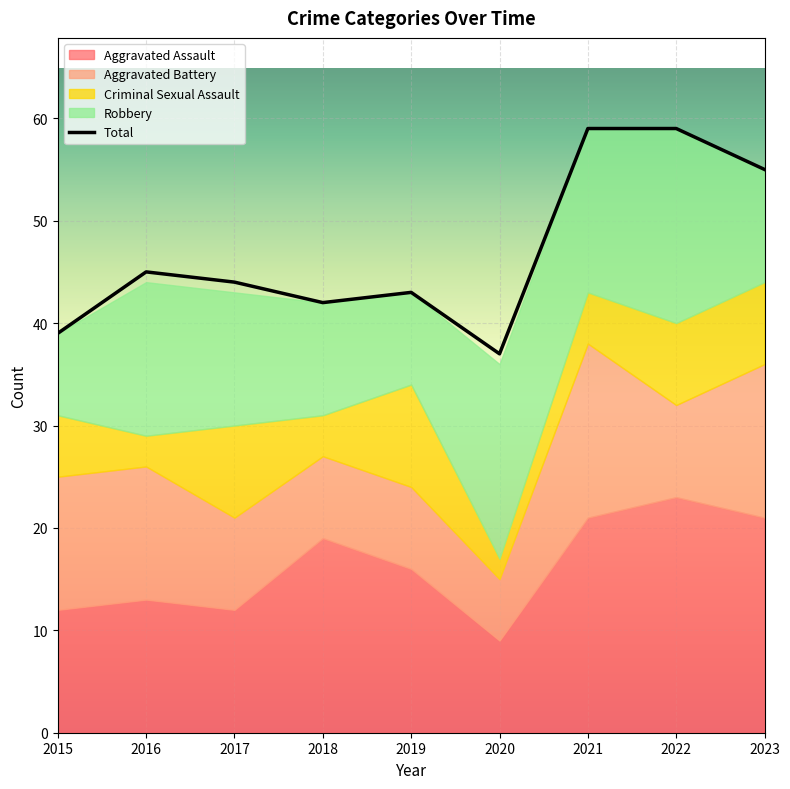

True or false: Total has more than 2 interior local peaks.

False